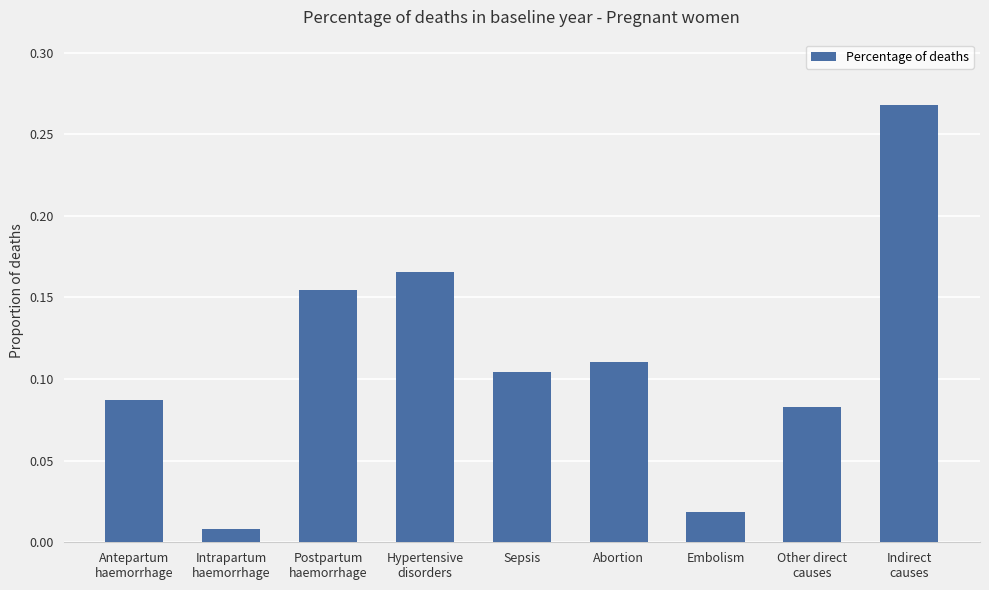

How many series are shown in this chart?

1